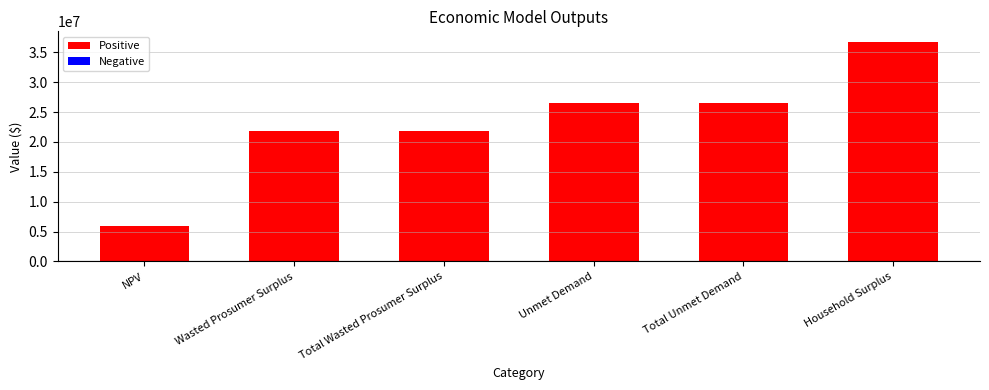

What is the difference between the maximum and minimum values?

30747911.9